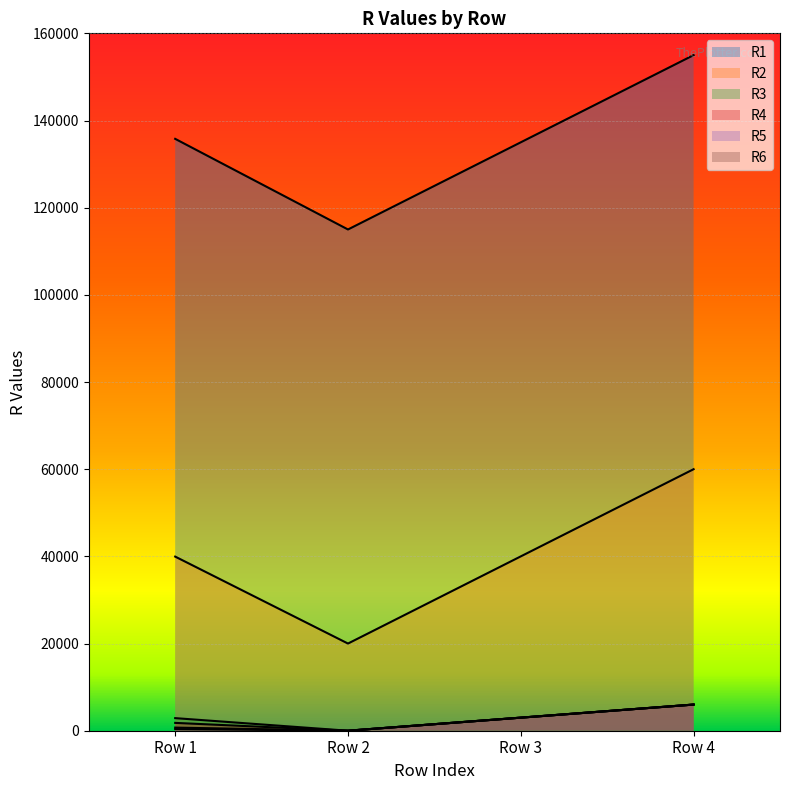

Does the chart display data point markers on the line(s)?

No